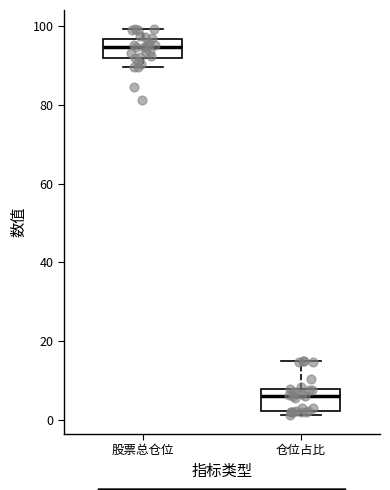

Reading left to right, read every box against the y-axis: the position of its median line, the range the box covers, and the ends of its whiskers. The values are not printed on the chart, so give them approximately, as read against the axis.

股票总仓位: median 94, box 92 to 96, whiskers 90 to 100
仓位占比: median 6, box 2 to 8, whiskers 2 (just below the box's lower edge) to 14